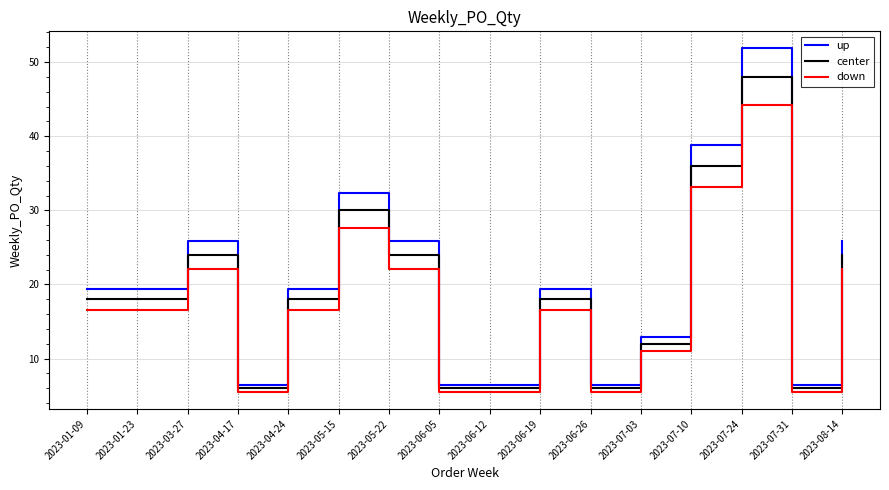

True or false: up and down intersect in this chart.

False